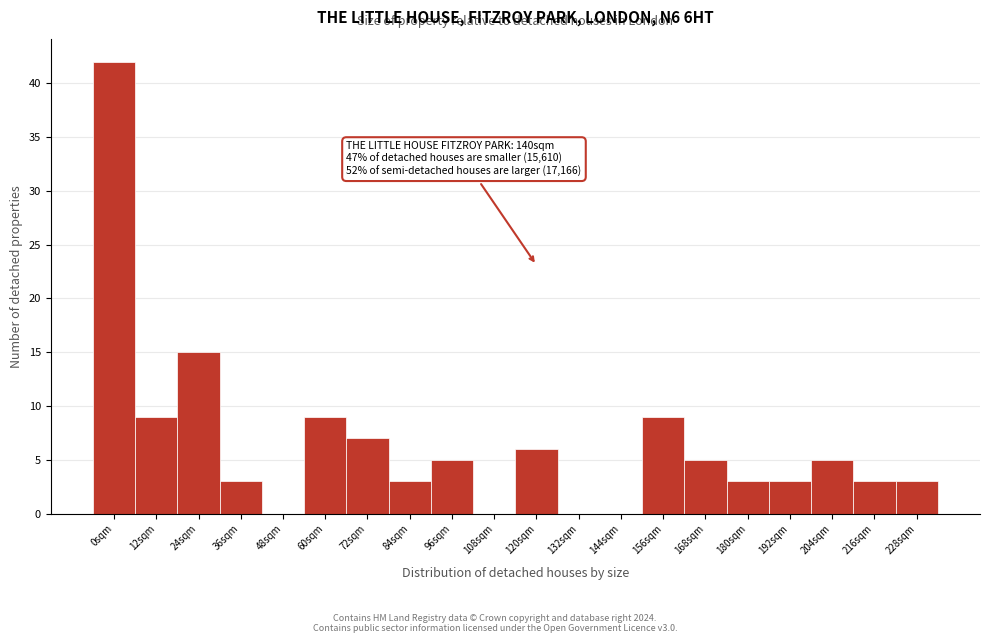

Reading right to left, list all the values displayed in this chart.

228sqm=3	216sqm=3	204sqm=5	192sqm=3	180sqm=3	168sqm=5	156sqm=9	144sqm=0	132sqm=0	120sqm=6	108sqm=0	96sqm=5	84sqm=3	72sqm=7	60sqm=9	48sqm=0	36sqm=3	24sqm=15	12sqm=9	0sqm=42